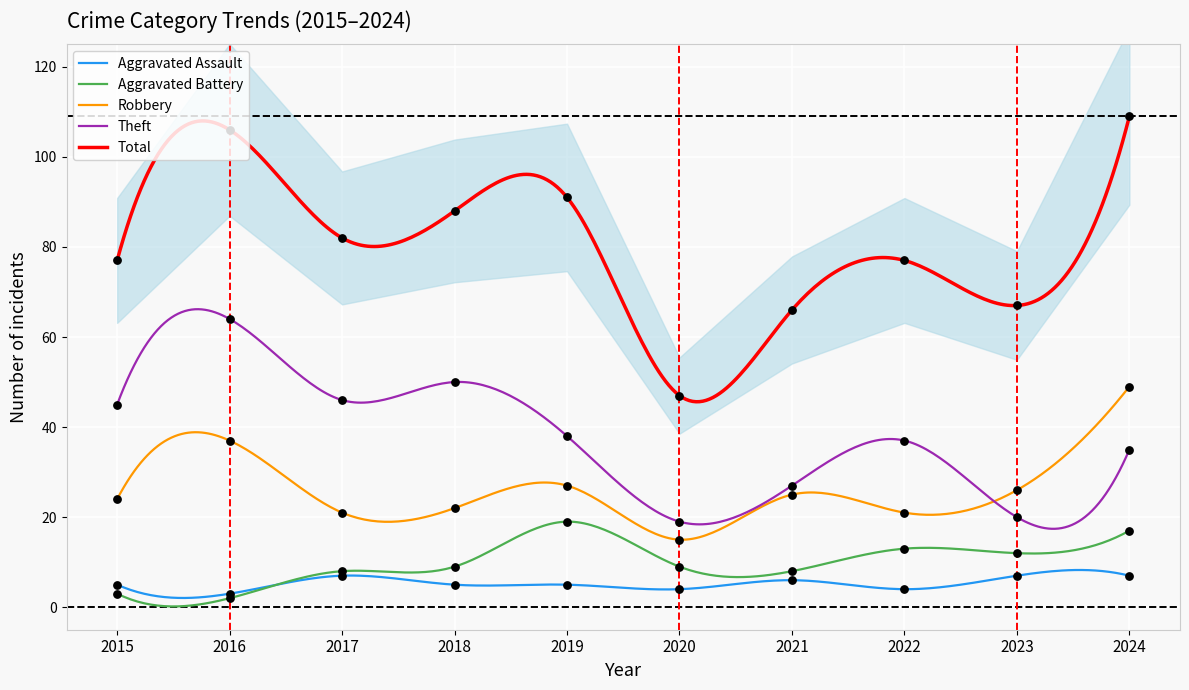

At how many categories does at least one series exceed 58?

9